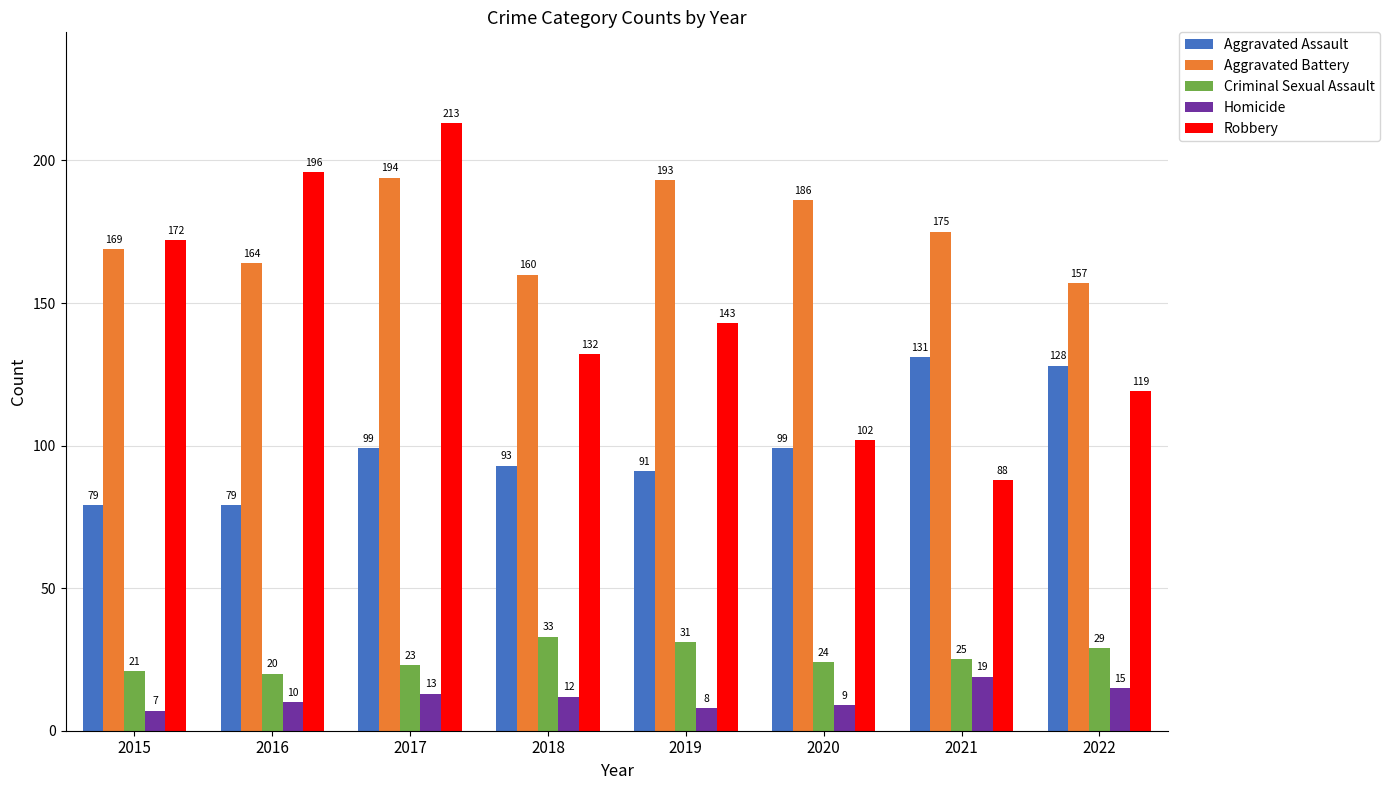

What is the sum of all Criminal Sexual Assault values?

206